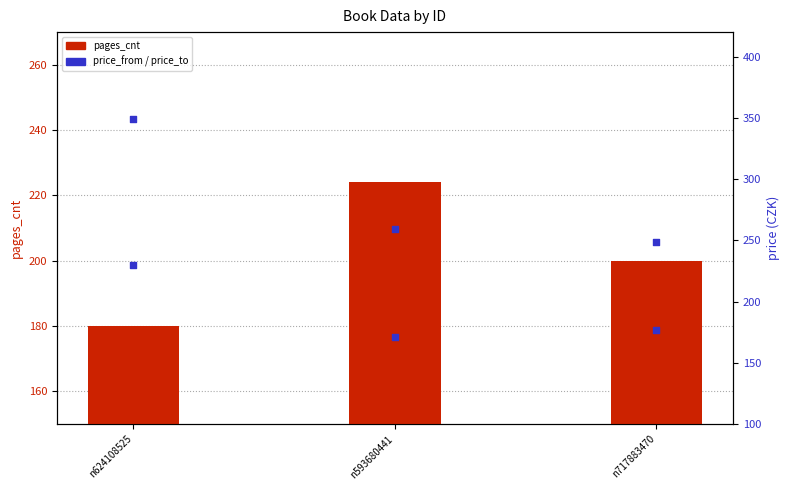

Which series reaches the minimum Y coordinate?

price_from